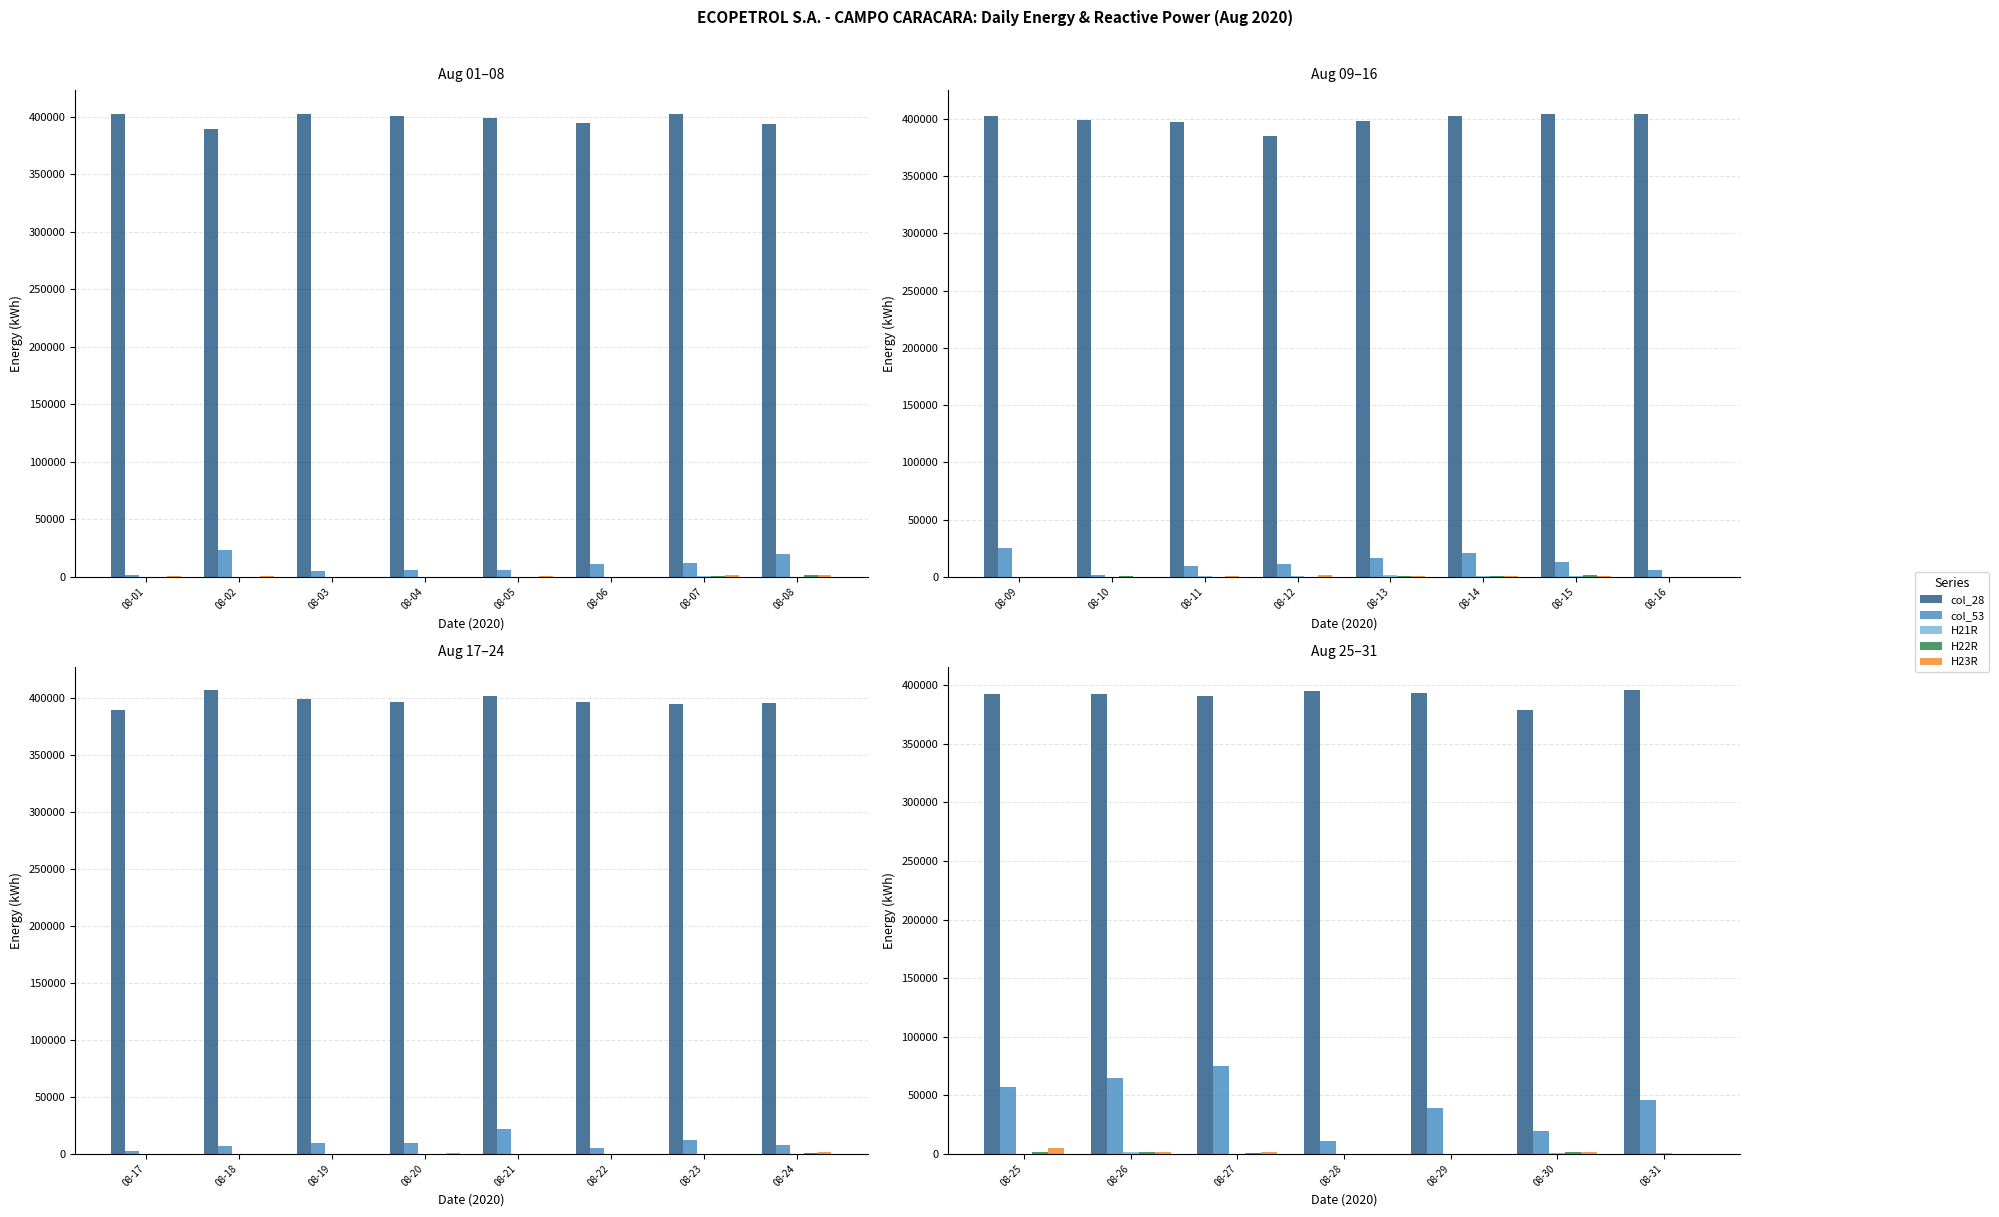

At 08-27, list the series in order from smallest to largest.

H21R, H22R, H23R, col_53, col_28